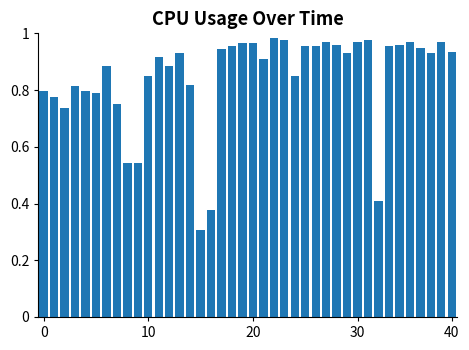

What is the minimum value shown in the chart?

0.3